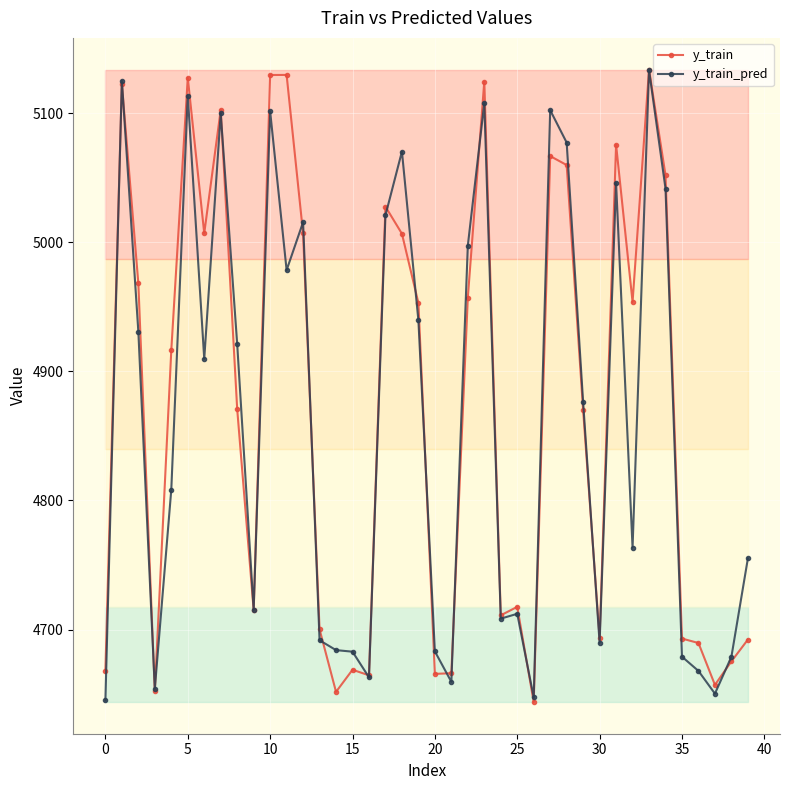

How many lines are shown in the chart?

2